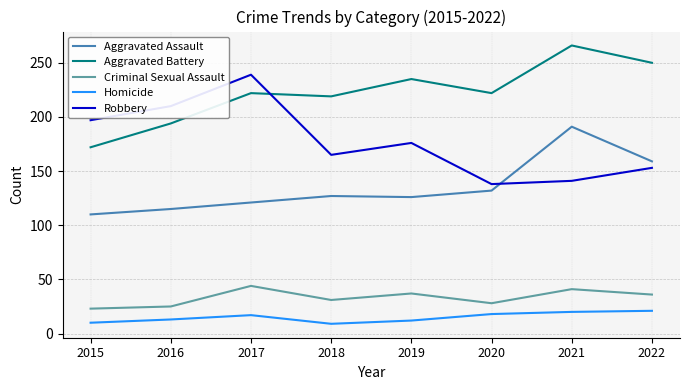

What is the sum of the Aggravated Battery values at 2021 and 2018?

485